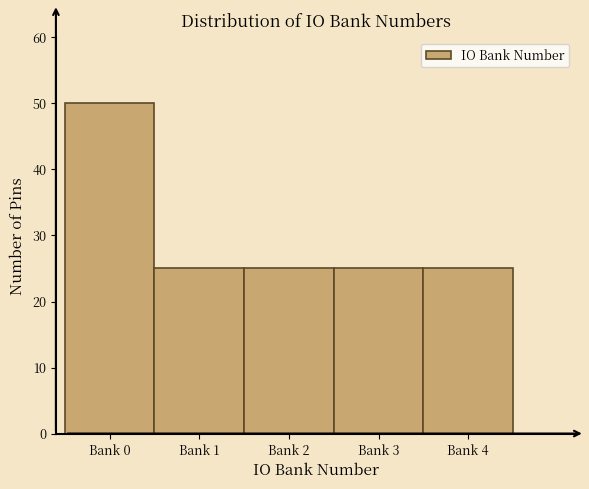

Reading left to right, list all the values displayed in this chart.

50	25	25	25	25